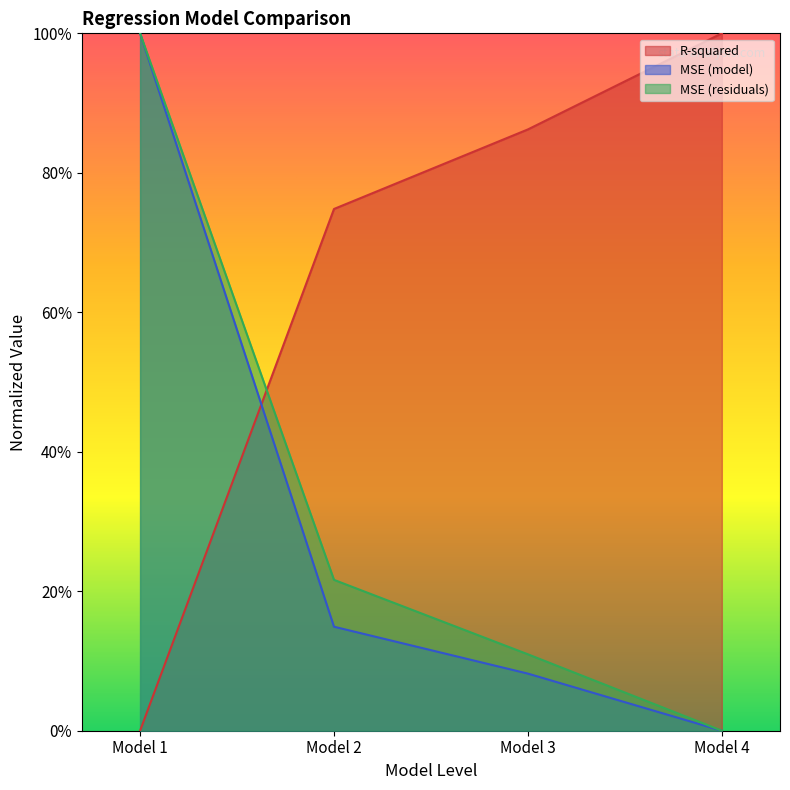

True or false: R-squared and MSE (residuals) intersect in this chart.

True